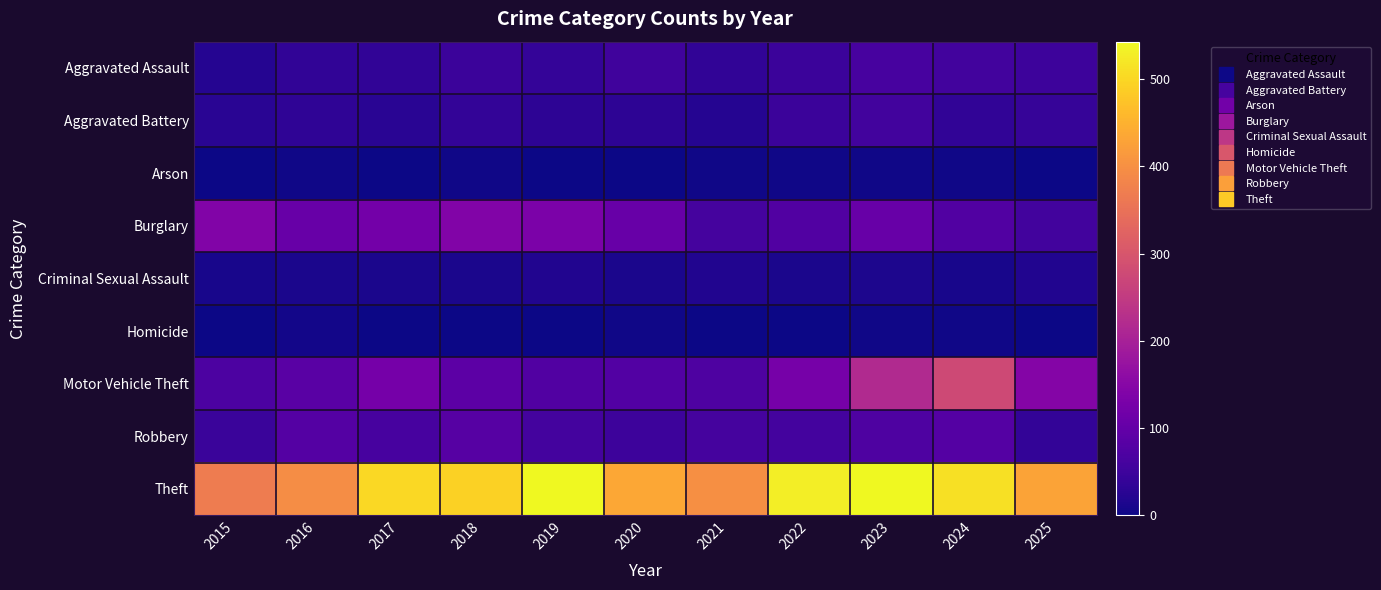

Reading left to right, transcribe all the data shown in this chart.

Aggravated Assault: 2015=22	2016=35	2017=36	2018=47	2019=40	2020=55	2021=36	2022=47	2023=63	2024=57	2025=49
Aggravated Battery: 2015=27	2016=33	2017=27	2018=37	2019=30	2020=31	2021=22	2022=47	2023=56	2024=34	2025=42
Arson: 2015=1	2016=3	2017=1	2018=4	2019=2	2020=0	2021=3	2022=3	2023=4	2024=3	2025=0
Burglary: 2015=141	2016=106	2017=123	2018=142	2019=132	2020=104	2021=61	2022=76	2023=104	2024=76	2025=56
Criminal Sexual Assault: 2015=9	2016=12	2017=12	2018=12	2019=19	2020=11	2021=18	2022=12	2023=13	2024=9	2025=17
Homicide: 2015=2	2016=6	2017=1	2018=2	2019=1	2020=4	2021=2	2022=1	2023=3	2024=4	2025=1
Motor Vehicle Theft: 2015=69	2016=86	2017=124	2018=90	2019=76	2020=78	2021=70	2022=126	2023=218	2024=276	2025=145
Robbery: 2015=46	2016=79	2017=63	2018=81	2019=59	2020=49	2021=61	2022=59	2023=70	2024=80	2025=37
Theft: 2015=368	2016=396	2017=501	2018=493	2019=542	2020=436	2021=399	2022=530	2023=543	2024=512	2025=430